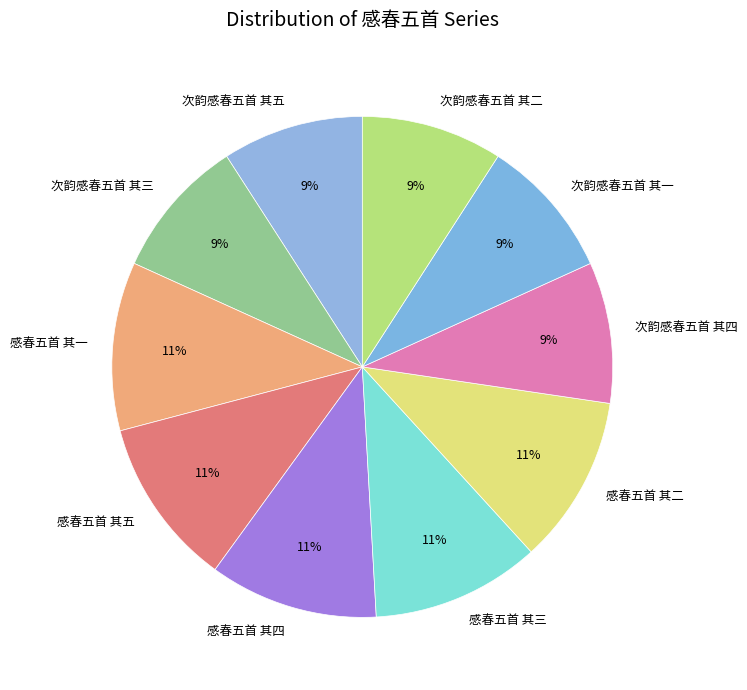

The 次韵感春五首 其四 slice represents 1% of the pie. True or false?

False